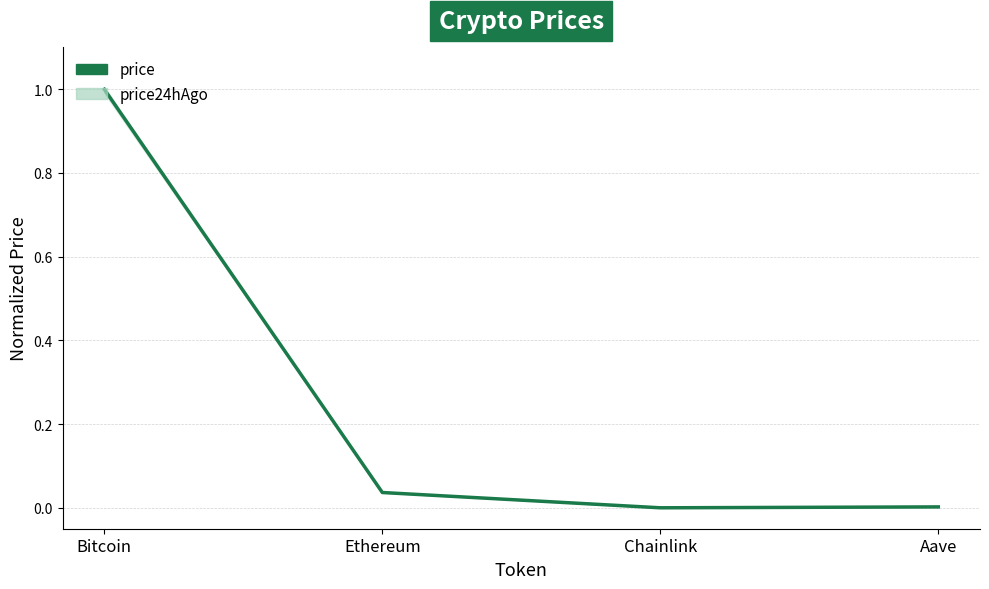

What is the difference between the maximum and second lowest values?

1.0